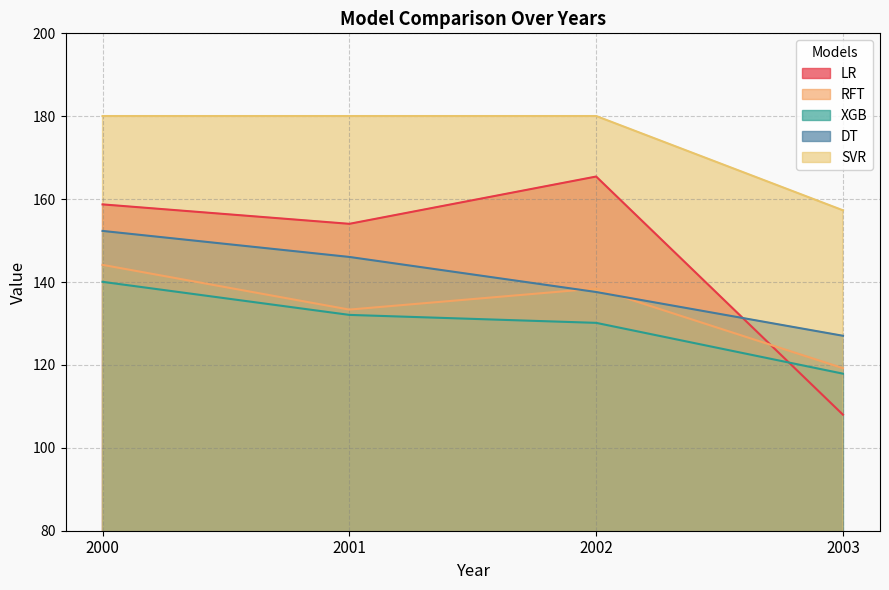

Read the XGB value at 2002.

130.2